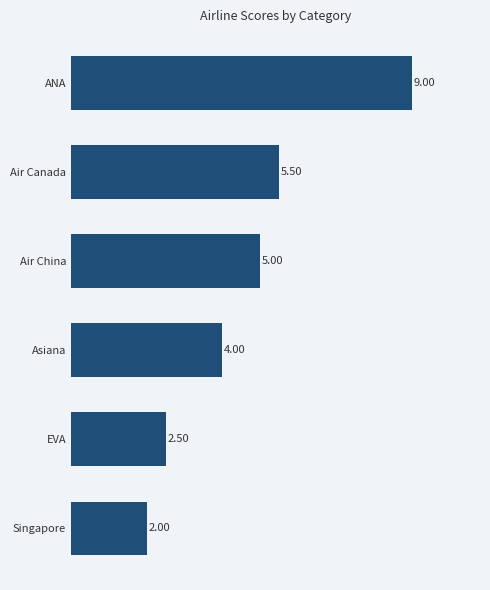

What is the change in value from Singapore to Air China?

+3.0